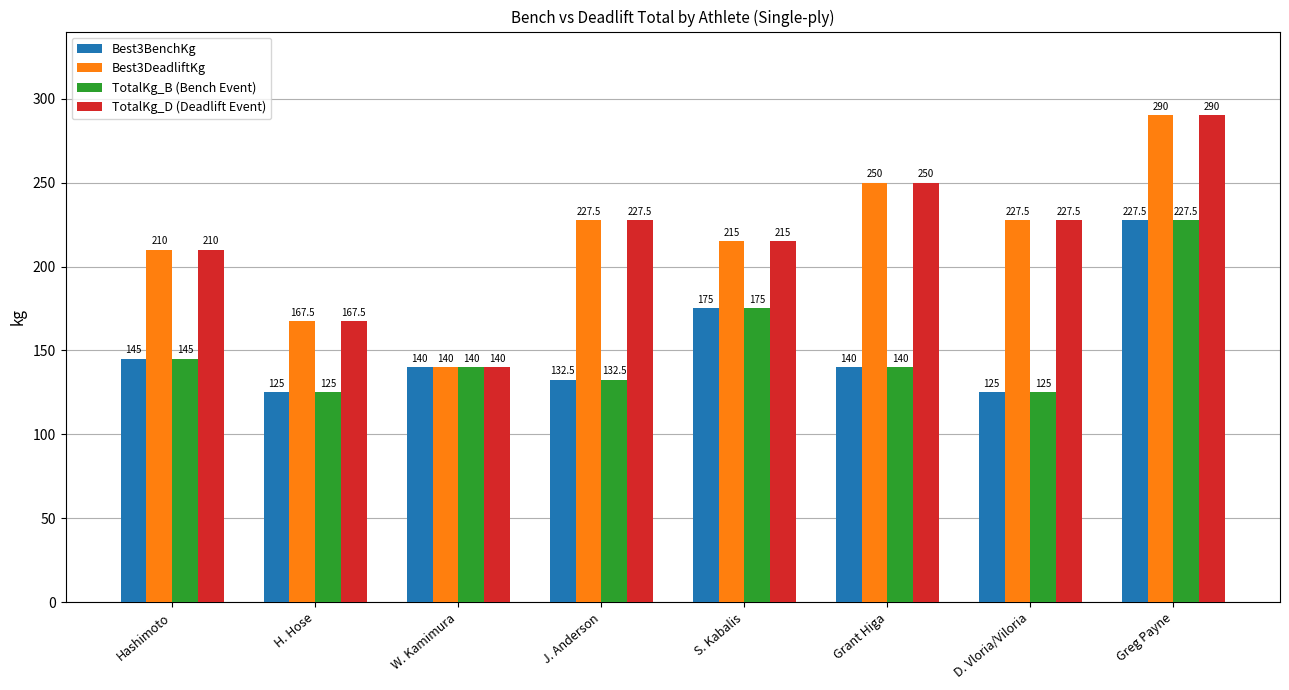

What is the difference between the TotalKg_B (Bench Event) values at S. Kabalis and Hashimoto?

30.0